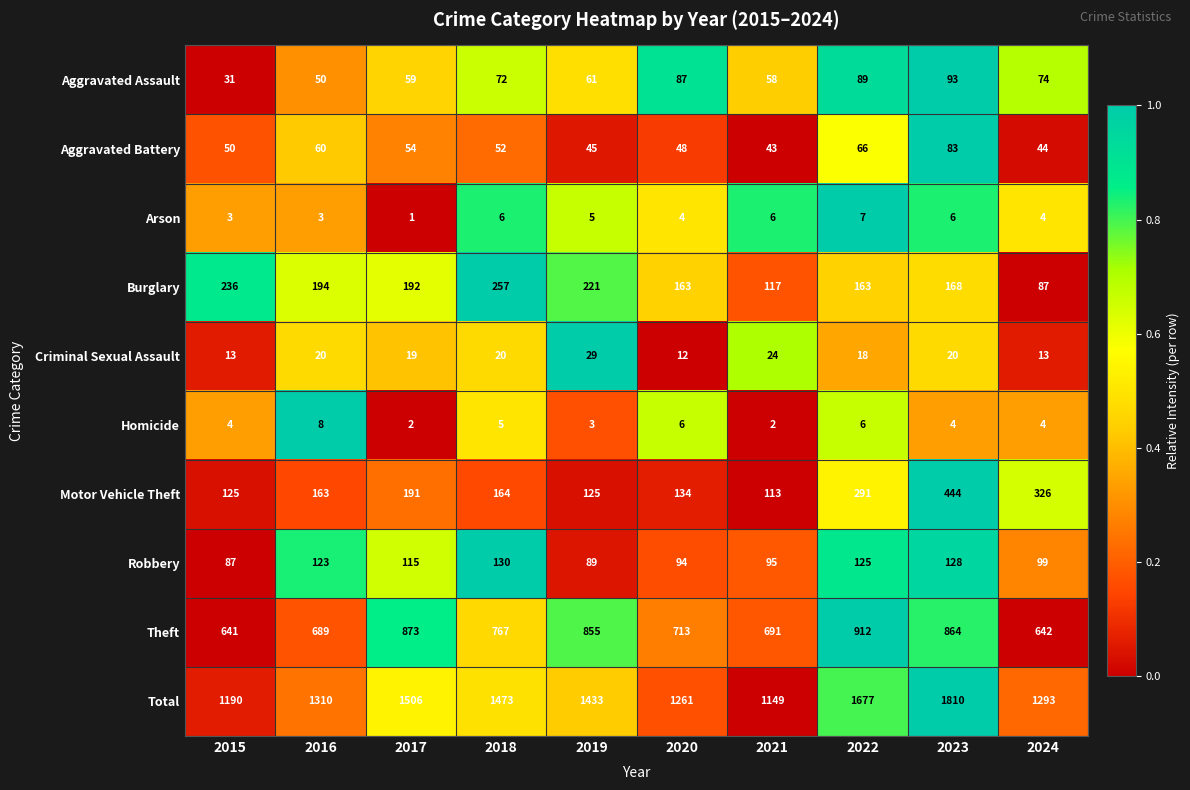

Where does the Theft series first go above 767?

2017